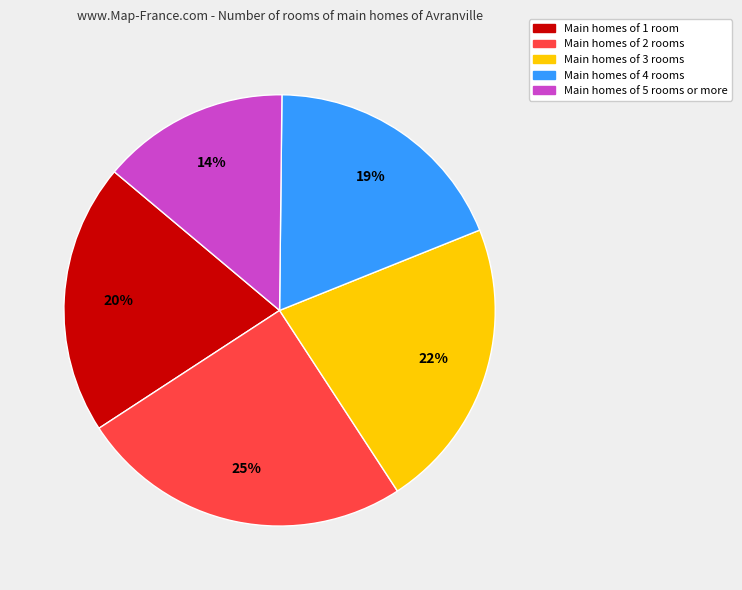

To the nearest percent, what is the difference between the largest and smallest slice percentages?

11%